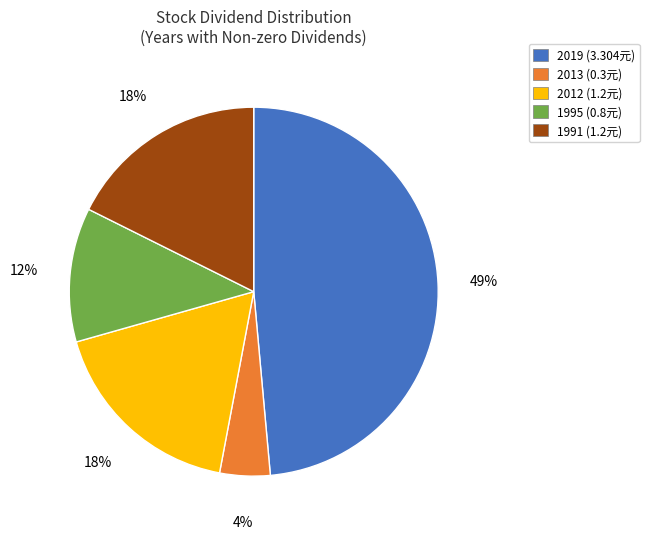

Is the sum of 1991 (1.2元) and 1995 (0.8元) greater than half?

No